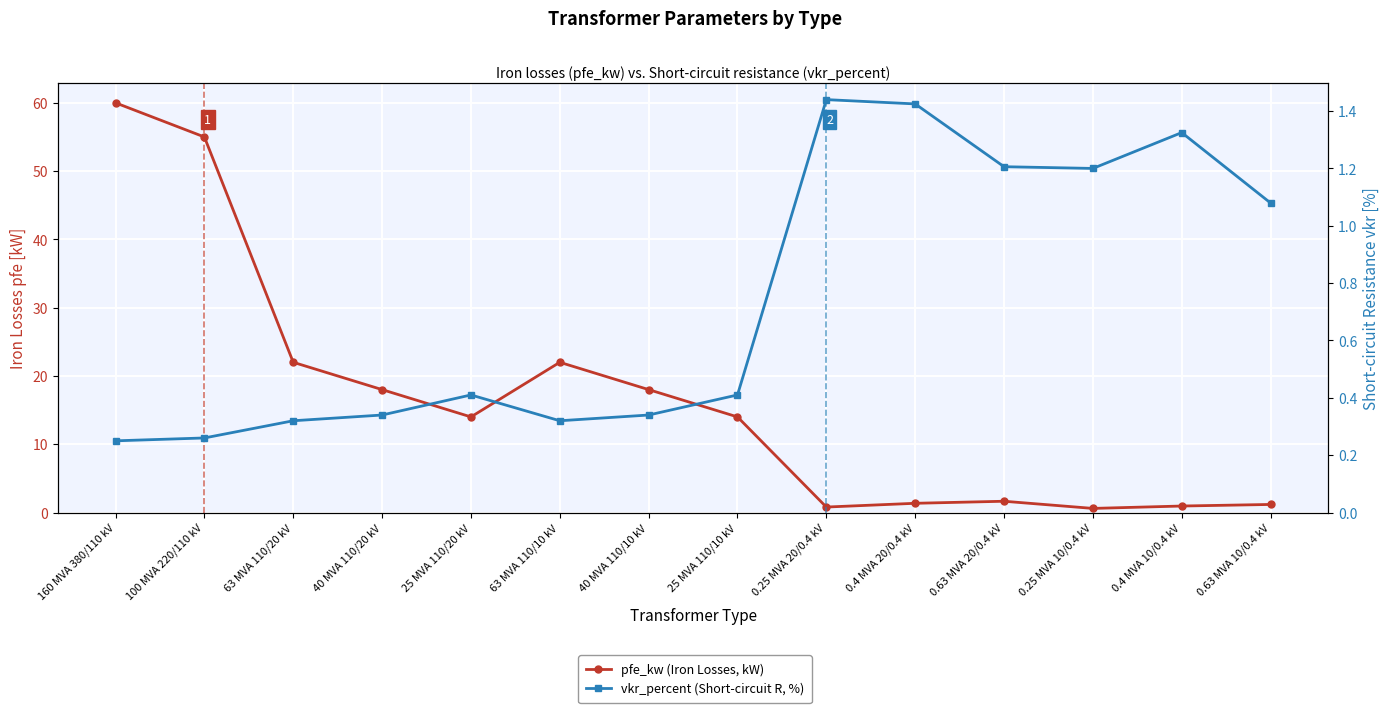

What is the total value across all series at 40 MVA 110/10 kV?

18.3